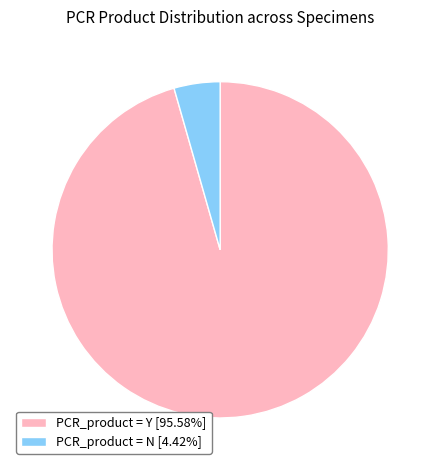

Is PCR_product = N [4.42%] the majority of the pie?

No